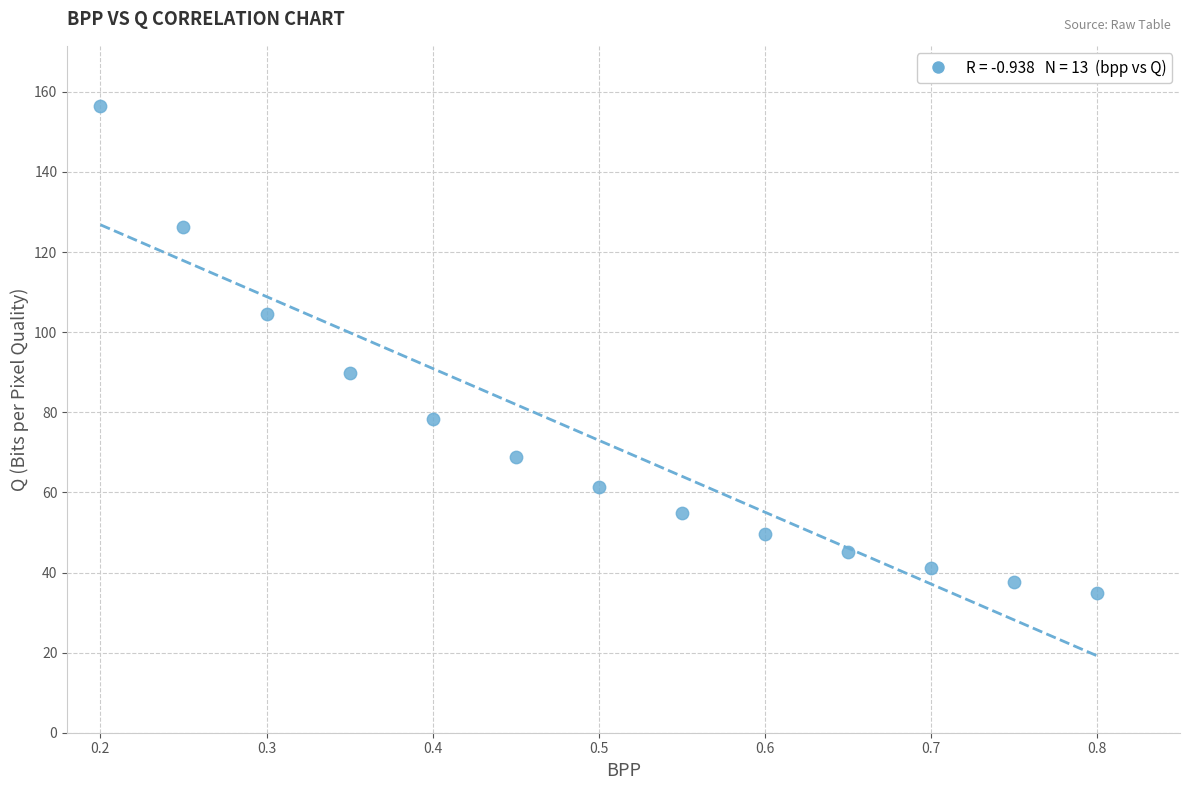

What Y value in the scatter plot is closest to 95?

89.9